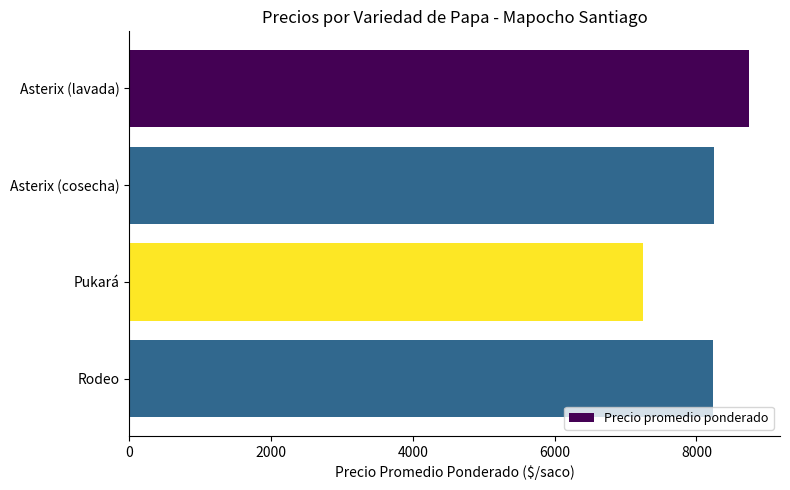

What is the maximum value shown in the chart?

8741